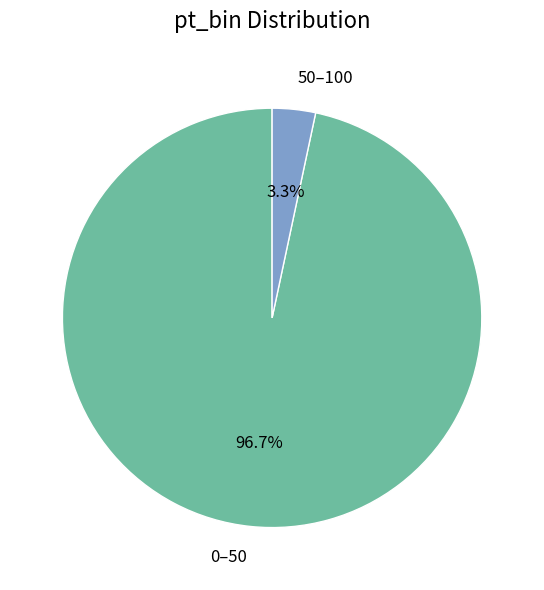

The 0–50 slice represents 97% of the pie. True or false?

True